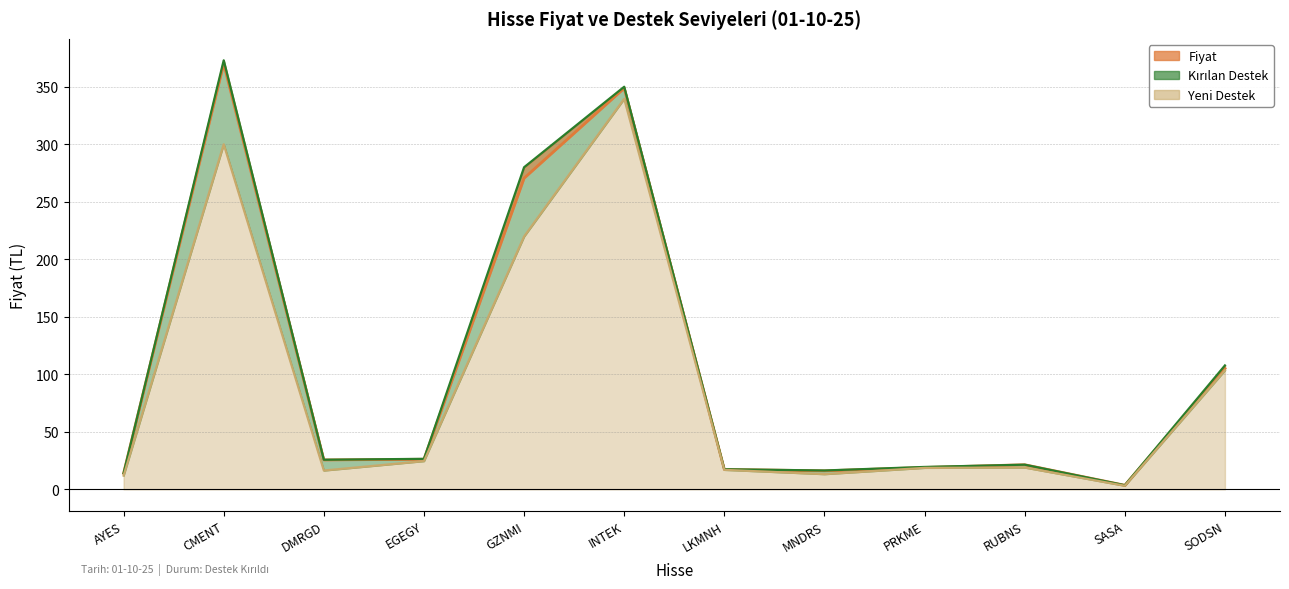

What position from the right is CMENT?

11